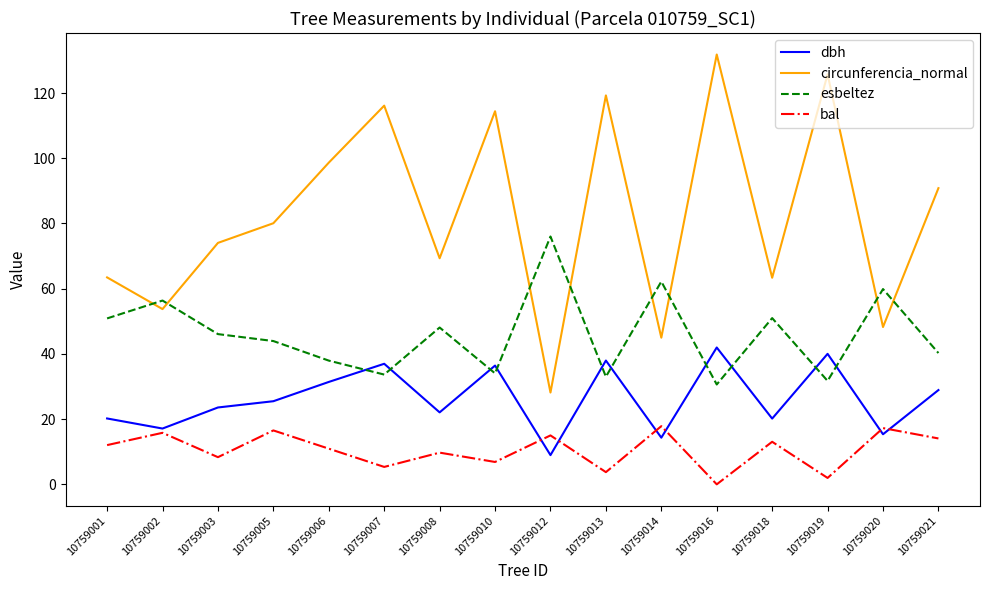

What is the difference between the maximum and second lowest values in the circunferencia_normal series?

86.8